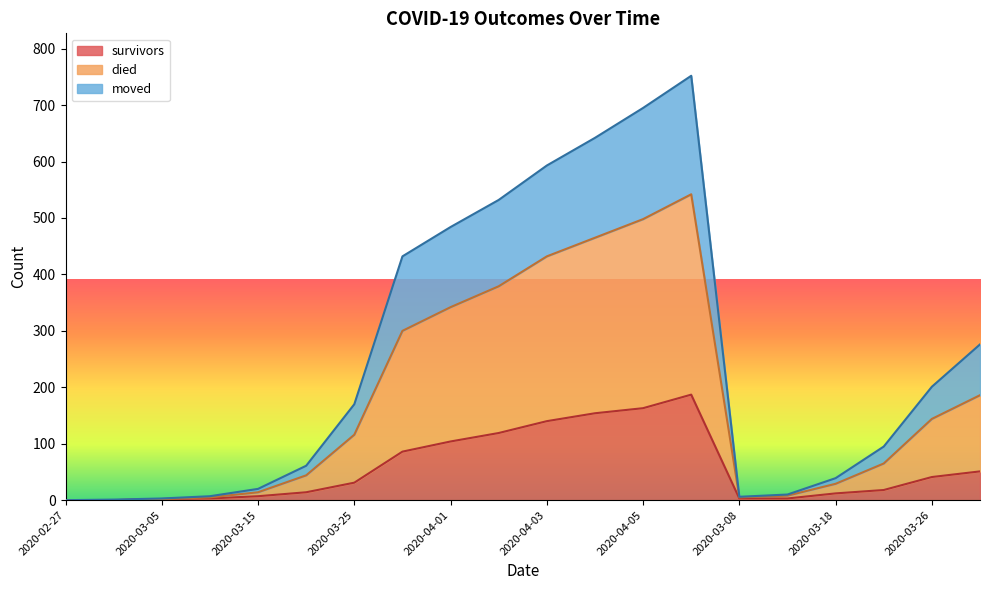

How many lines are shown in the chart?

3